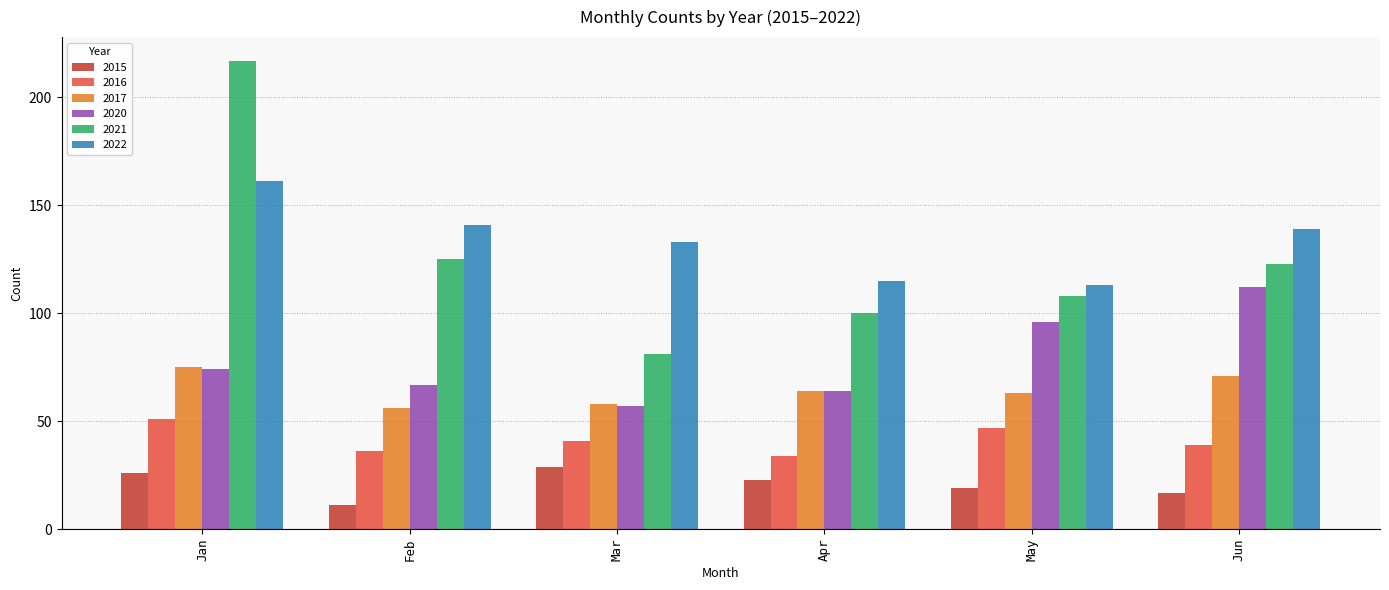

What is the difference between the 2021 values at Jun and May?

15